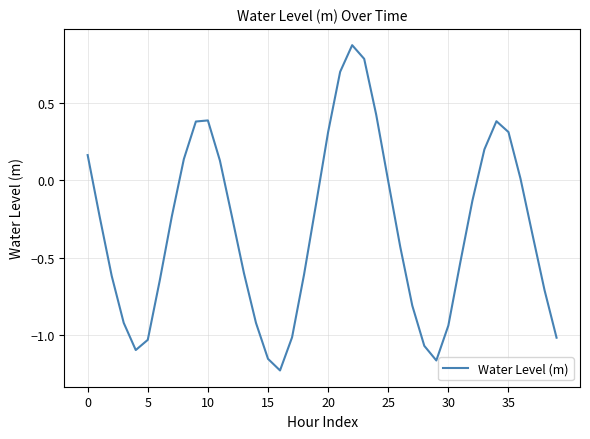

Does the chart display data point markers on the line(s)?

No